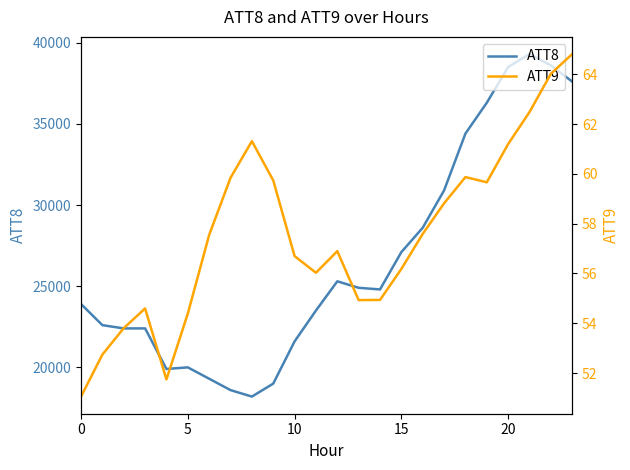

Is this an area chart (filled region under the line)?

No